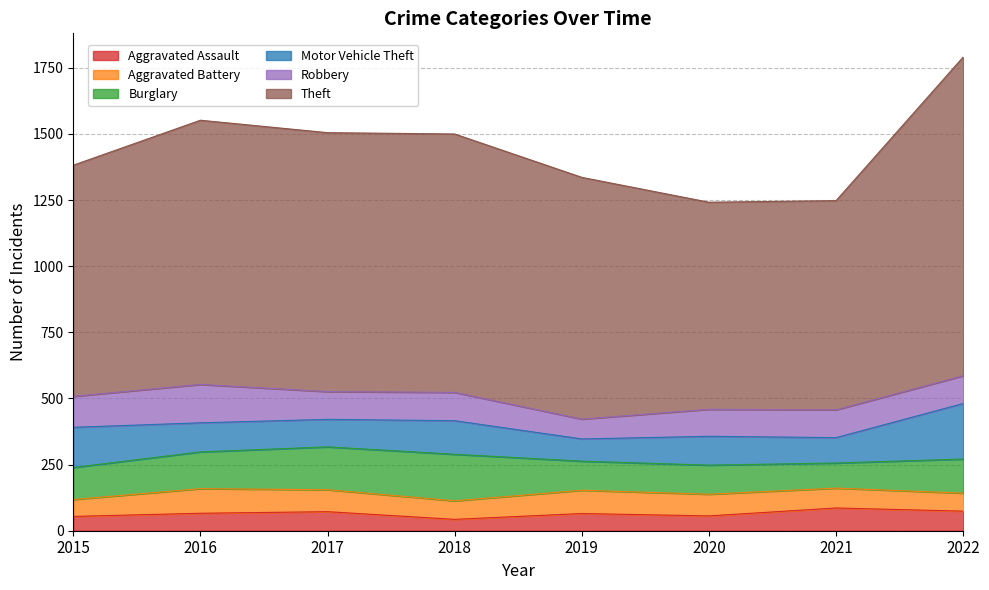

What is the value of the Burglary point at the 4th from the left?

176